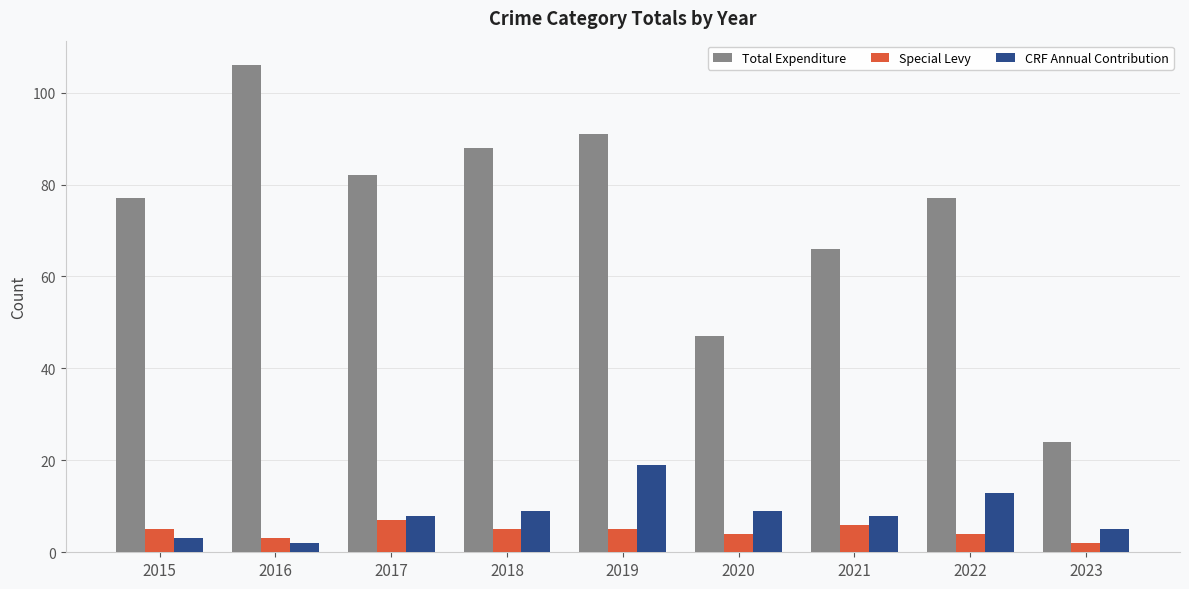

Which series has the largest total across all categories?

Total Expenditure